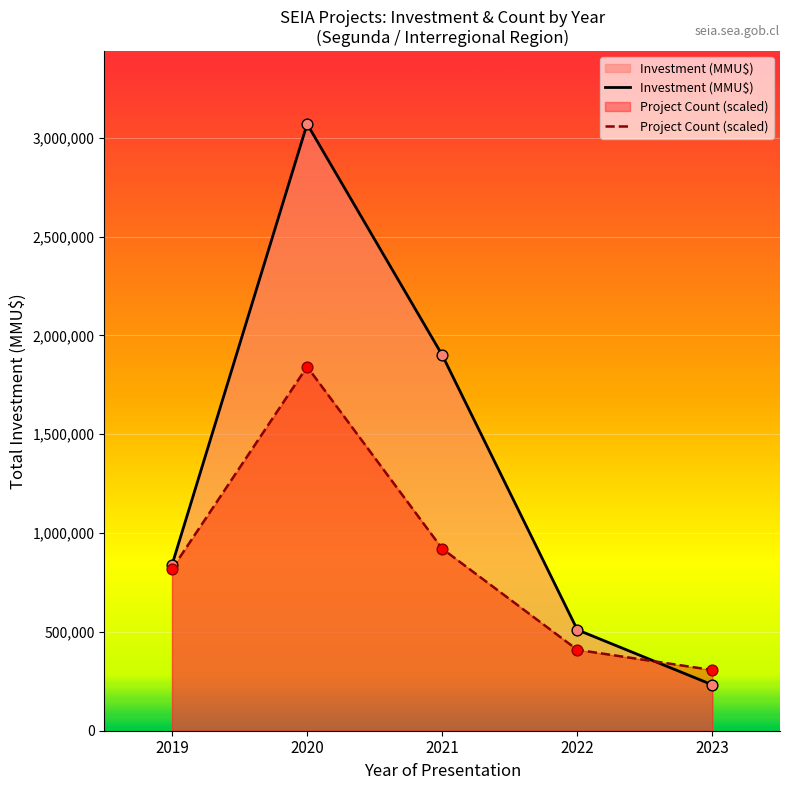

What is the total value across all series at 2019?

1657656.0